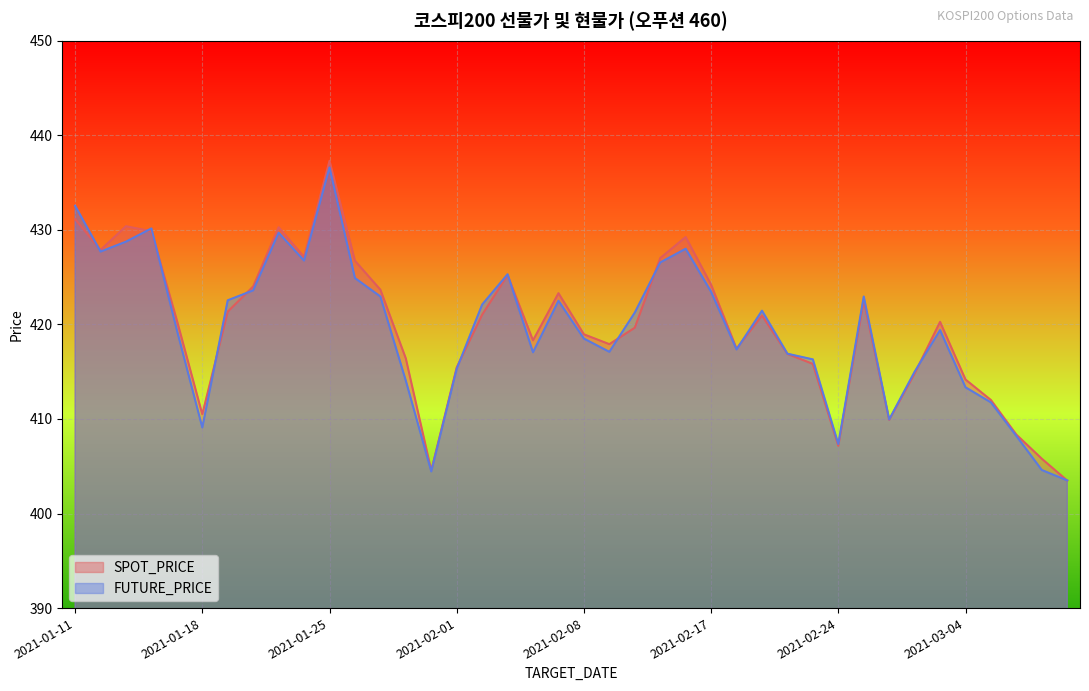

Reading left to right, list all the values displayed in this chart.

SPOT_PRICE: 2021-01-11=431.1	2021-01-12=427.9	2021-01-13=430.4	2021-01-14=429.9	2021-01-15=420.4	2021-01-18=410.5	2021-01-19=421.4	2021-01-20=424.0	2021-01-21=430.3	2021-01-22=427.1	2021-01-25=437.3	2021-01-26=426.7	2021-01-27=423.7	2021-01-28=416.4	2021-01-29=404.6	2021-02-01=415.4	2021-02-02=421.0	2021-02-03=425.2	2021-02-04=418.3	2021-02-05=423.3	2021-02-08=418.9	2021-02-09=417.9	2021-02-10=419.6	2021-02-15=427.0	2021-02-16=429.2	2021-02-17=424.2	2021-02-18=417.4	2021-02-19=420.9	2021-02-22=416.9	2021-02-23=415.8	2021-02-24=407.2	2021-02-25=422.5	2021-02-26=409.9	2021-03-02=414.8	2021-03-03=420.3	2021-03-04=414.2	2021-03-05=412.0	2021-03-08=408.3	2021-03-09=405.8	2021-03-10=403.5
FUTURE_PRICE: 2021-01-11=432.6	2021-01-12=427.7	2021-01-13=428.8	2021-01-14=430.1	2021-01-15=419.4	2021-01-18=409.1	2021-01-19=422.6	2021-01-20=423.6	2021-01-21=429.7	2021-01-22=426.8	2021-01-25=436.6	2021-01-26=424.9	2021-01-27=422.9	2021-01-28=414.1	2021-01-29=404.4	2021-02-01=415.3	2021-02-02=422.1	2021-02-03=425.3	2021-02-04=417.1	2021-02-05=422.5	2021-02-08=418.5	2021-02-09=417.1	2021-02-10=421.2	2021-02-15=426.6	2021-02-16=428.0	2021-02-17=423.4	2021-02-18=417.4	2021-02-19=421.4	2021-02-22=416.9	2021-02-23=416.3	2021-02-24=407.4	2021-02-25=422.9	2021-02-26=409.9	2021-03-02=415.0	2021-03-03=419.4	2021-03-04=413.4	2021-03-05=411.8	2021-03-08=408.2	2021-03-09=404.6	2021-03-10=403.5